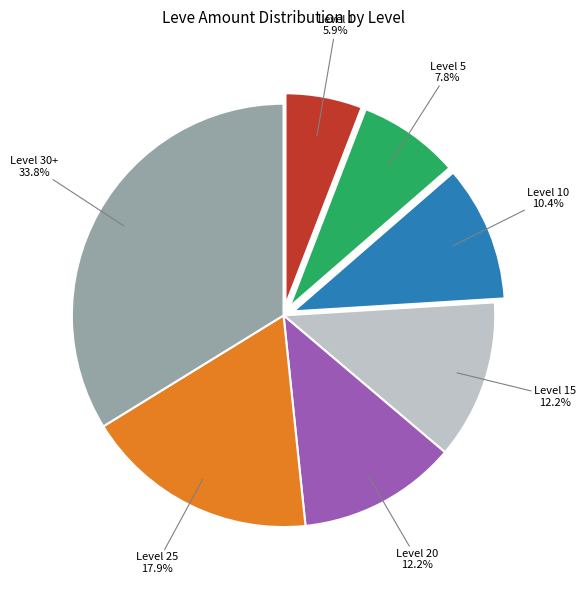

Count the number of slices in the pie.

7